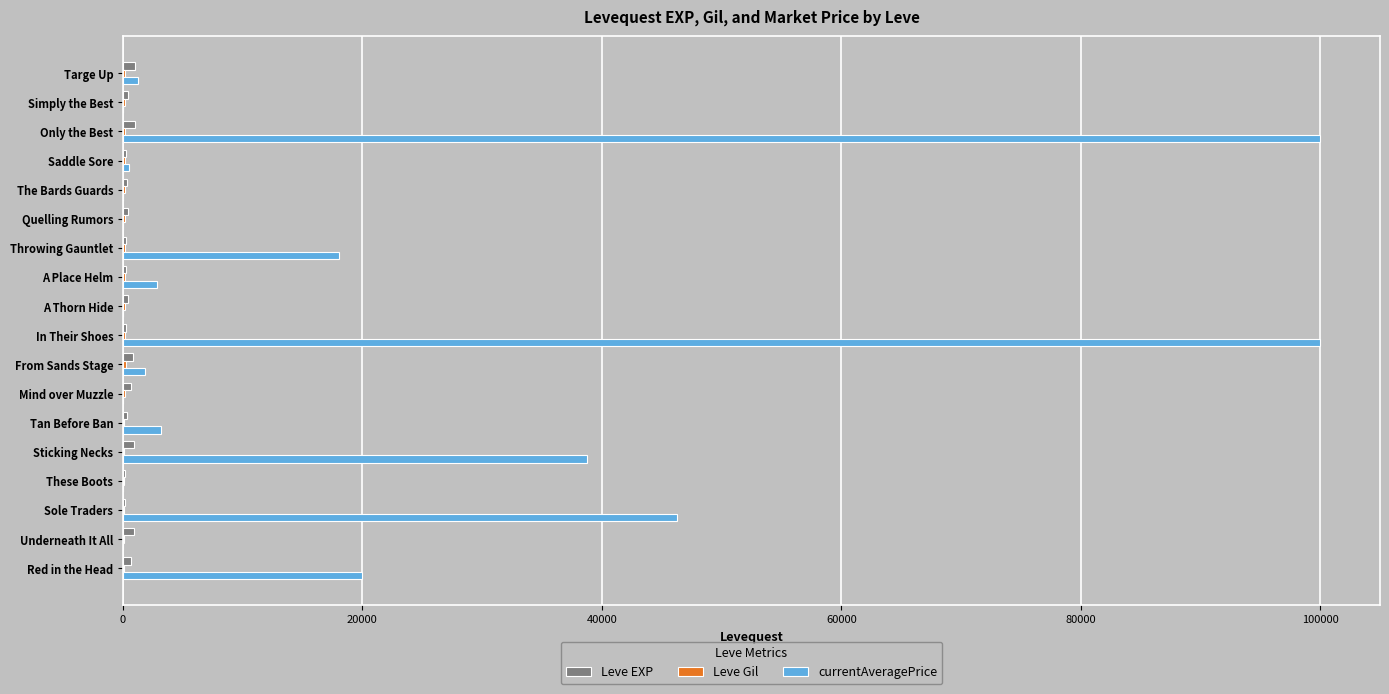

What is the greatest value displayed?

100000